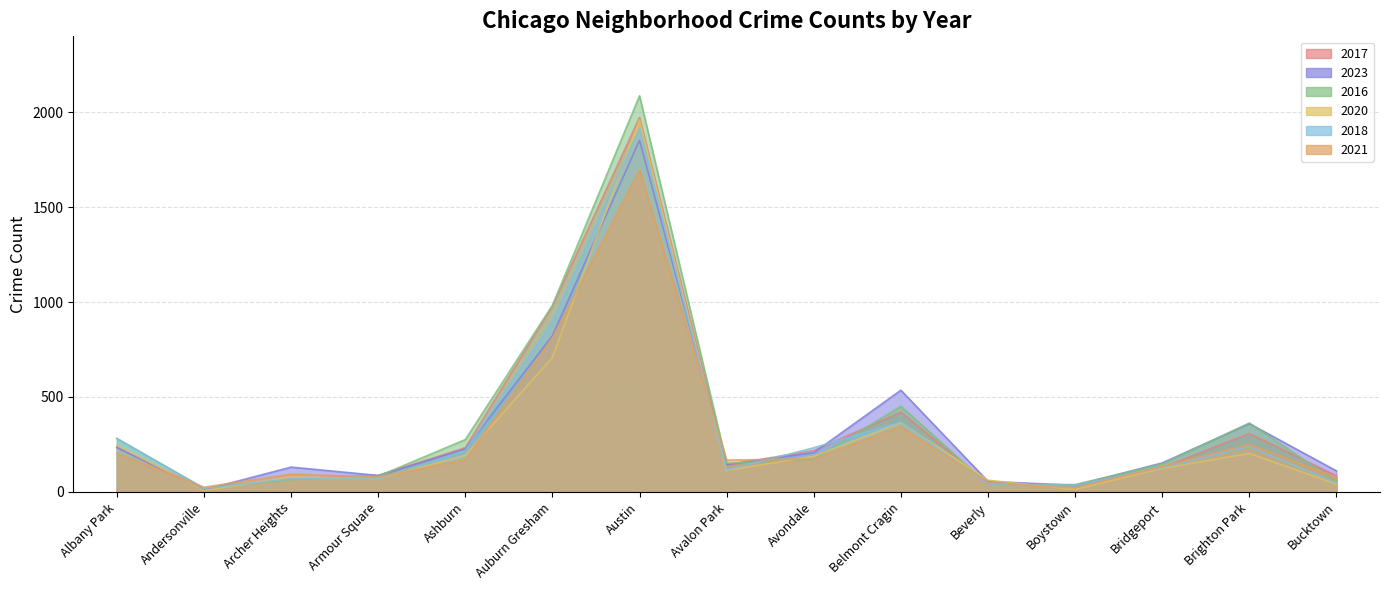

How many values in the 2021 series exceed 168?

7